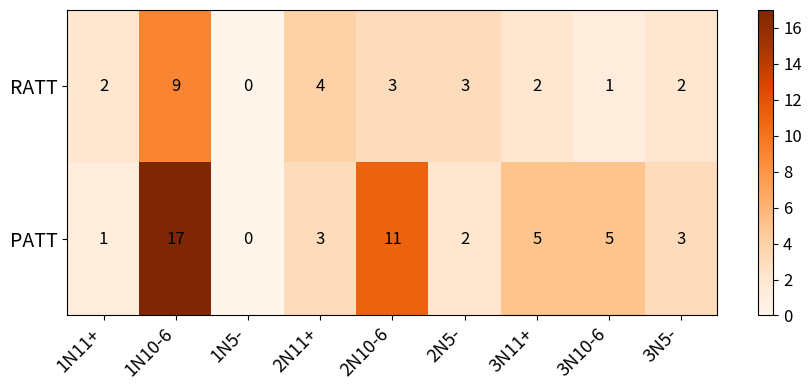

Rank the series by their average value, from lowest to highest.

RATT, PATT